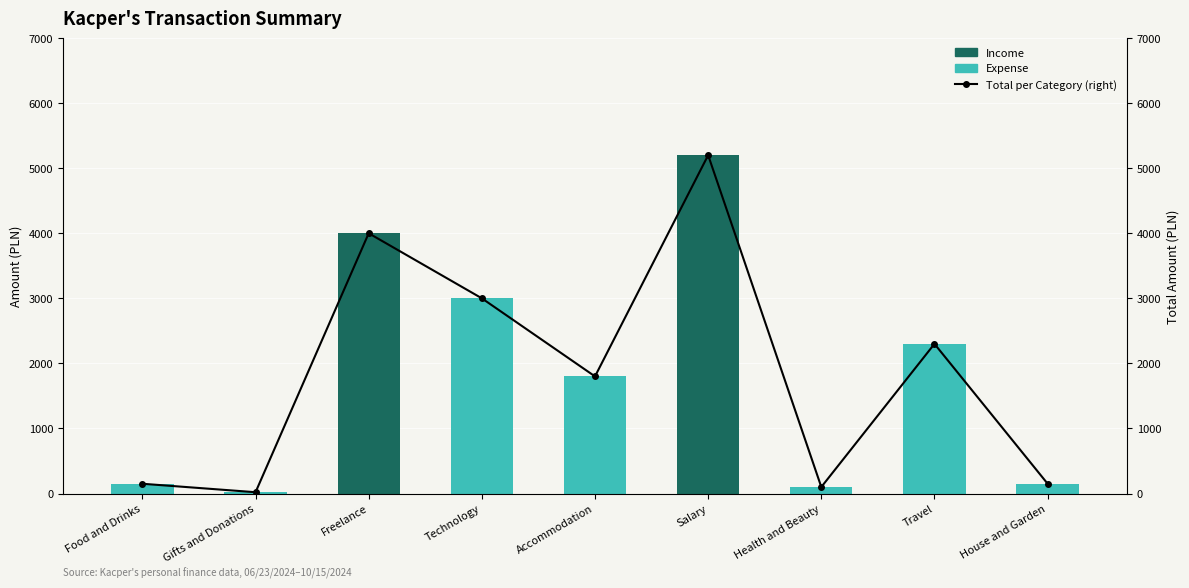

Rank the series at Travel from lowest to highest value.

Income, Expense, Total per Category (right)